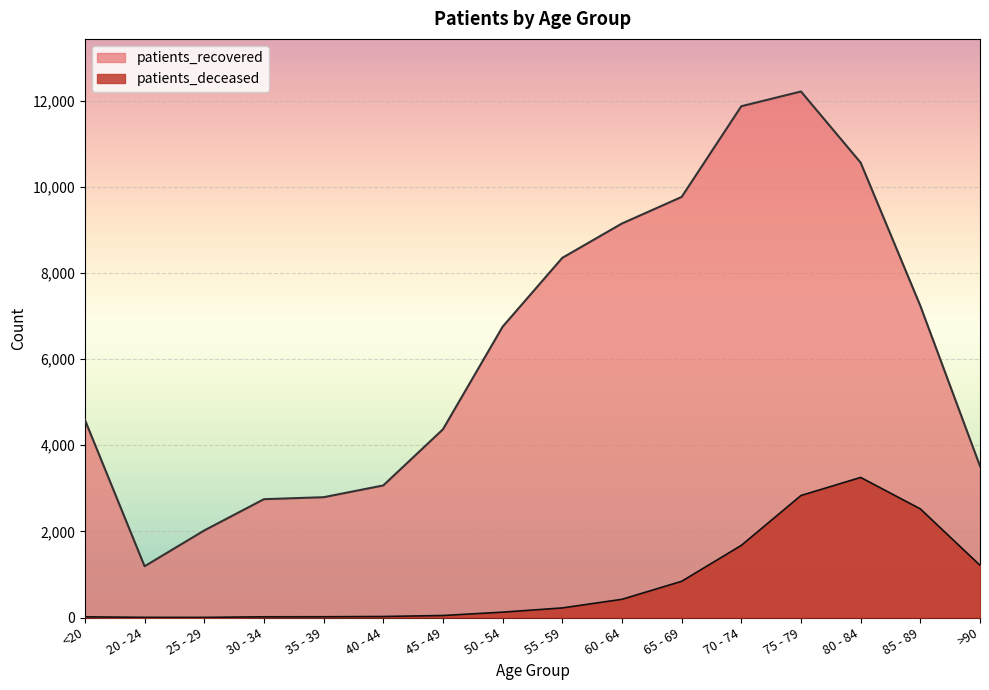

How many lines are shown in the chart?

2